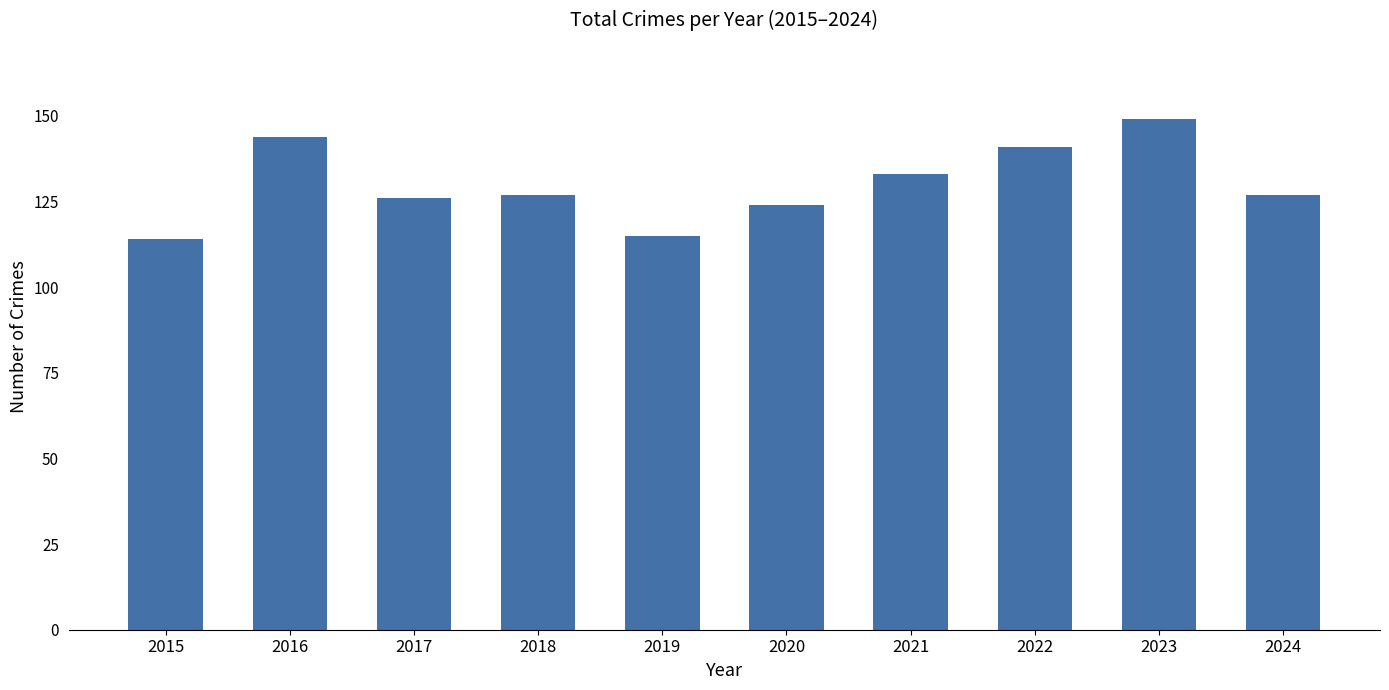

Where is the data nearest to the value 131?

2021